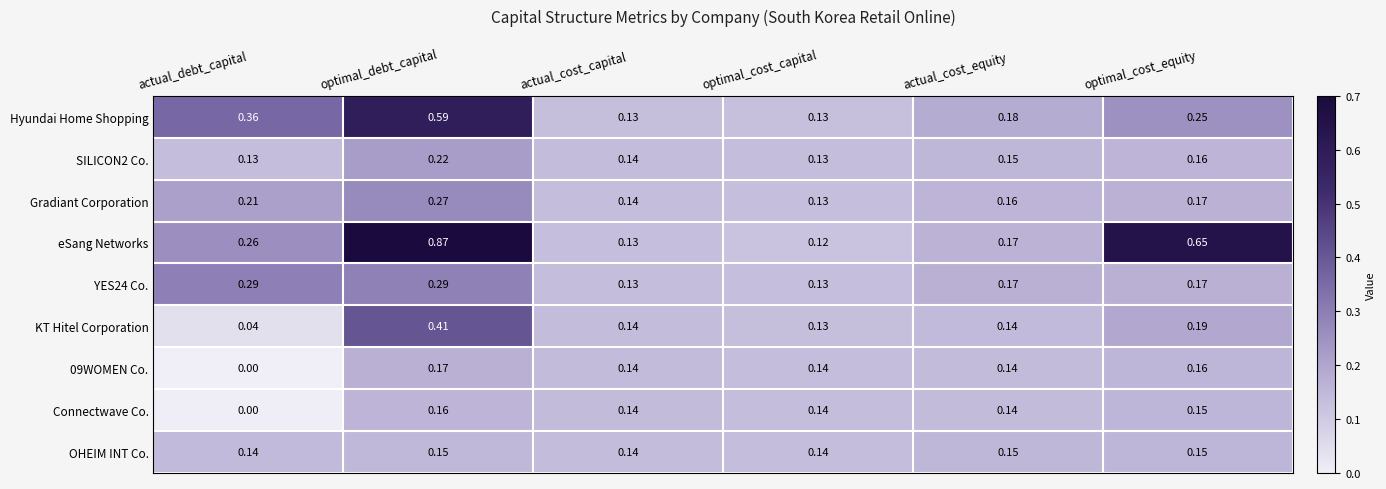

Which series has the widest spread of values?

eSang Networks